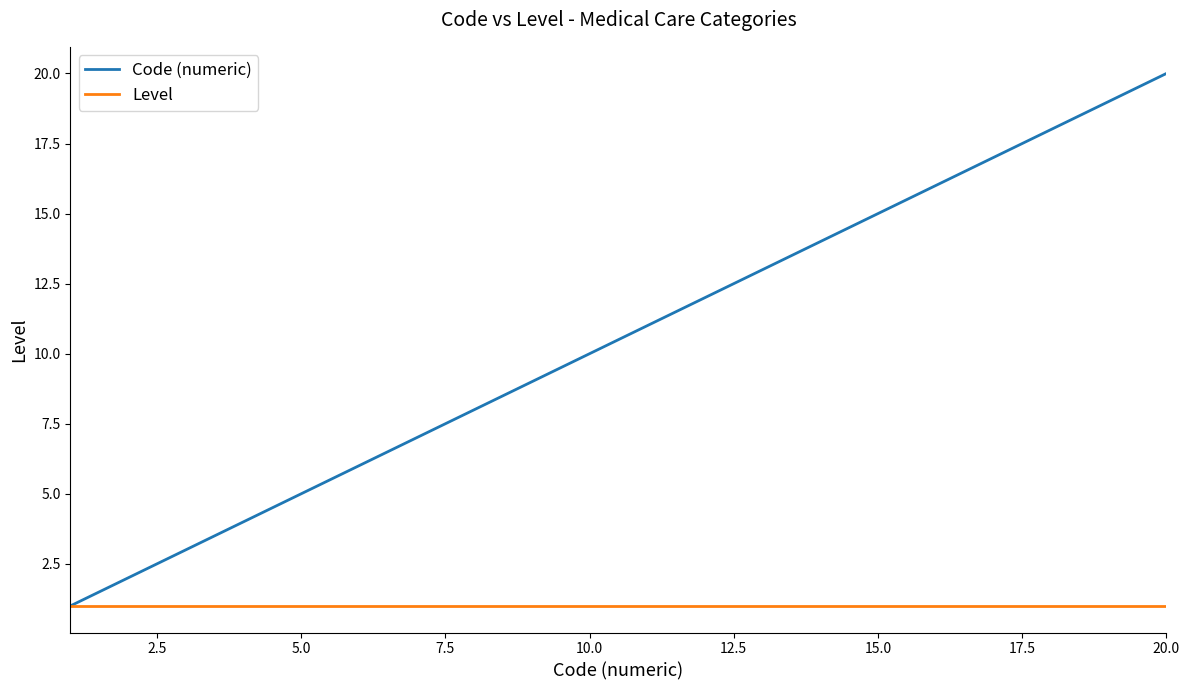

List the series in order of their peak value, lowest first.

Level, Code (numeric)